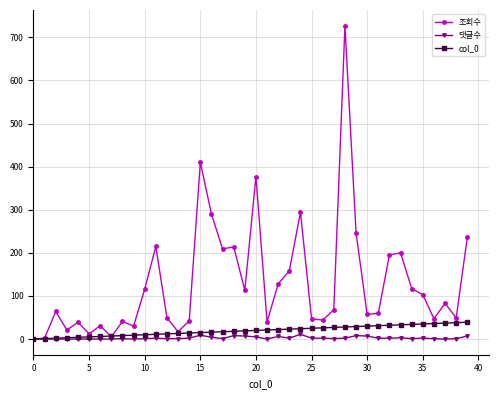

What is the greatest value displayed?

727